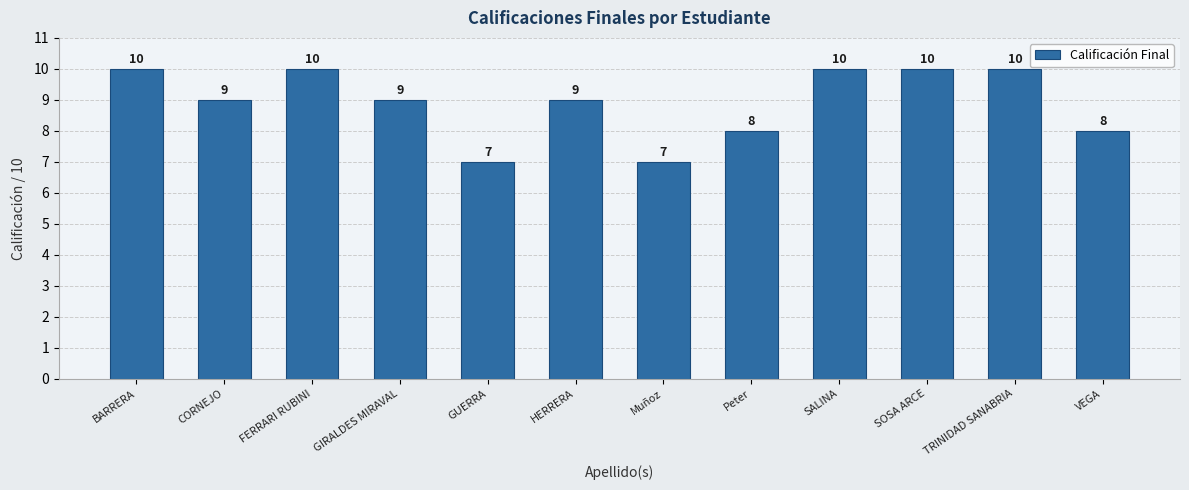

The value at HERRERA is 9. True or false?

True